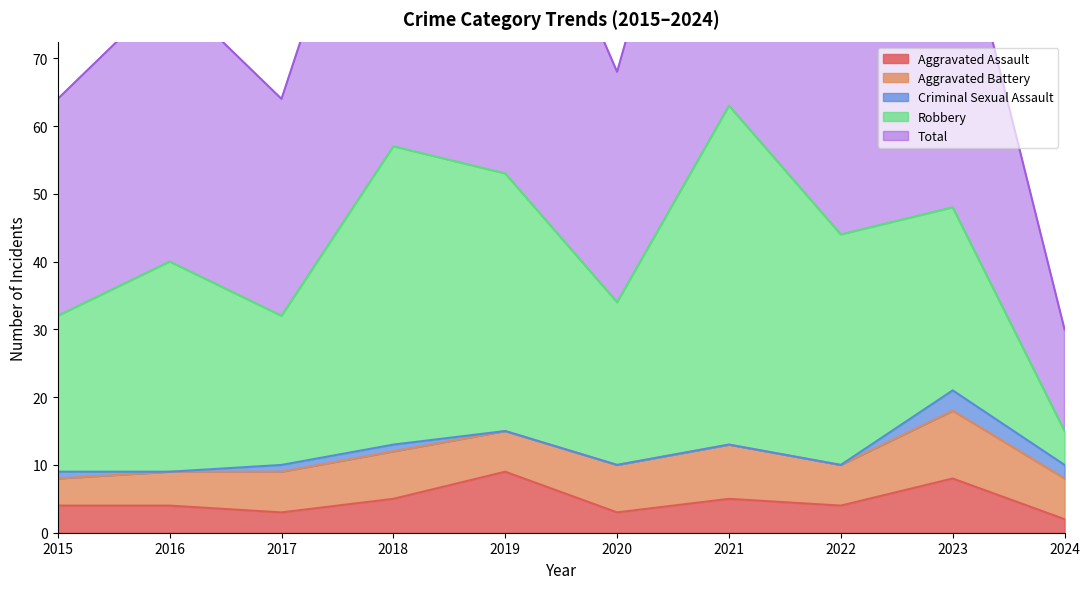

The value of Robbery at 2023 is 47. True or false?

False